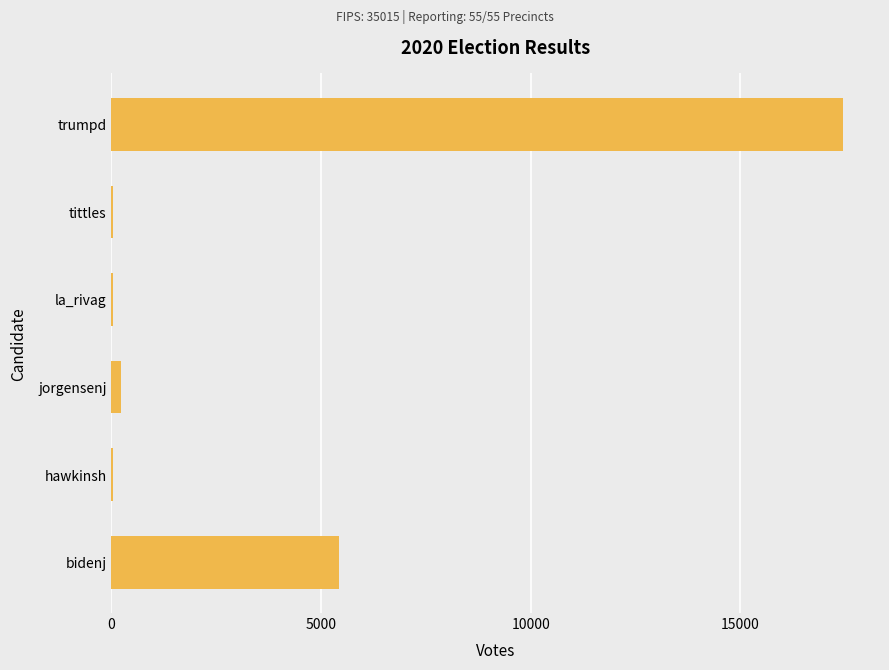

Which label corresponds to the largest value in the chart?

trumpd